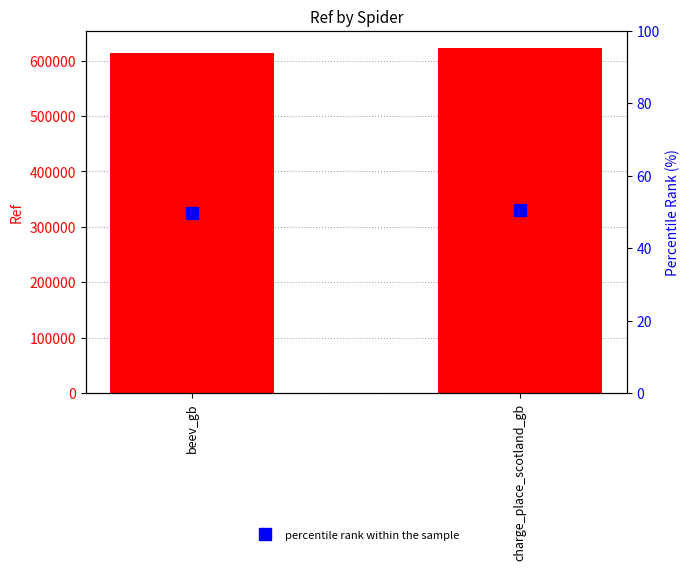

At how many categories does at least one series exceed 474730?

2